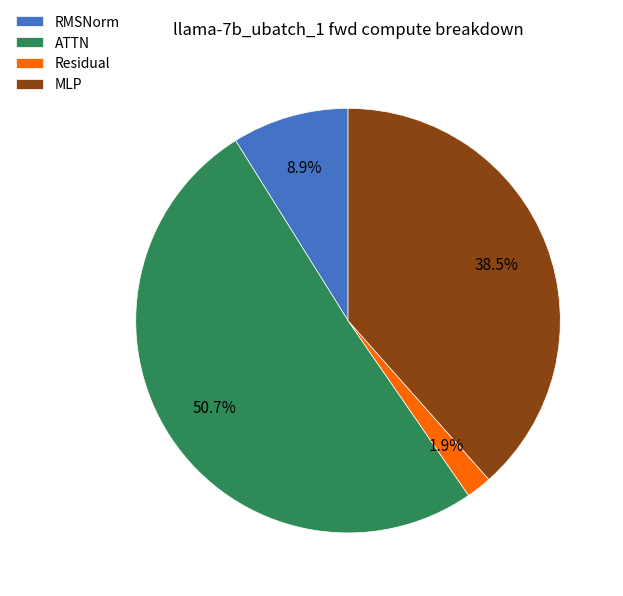

Which category has the smallest portion of the pie?

Residual